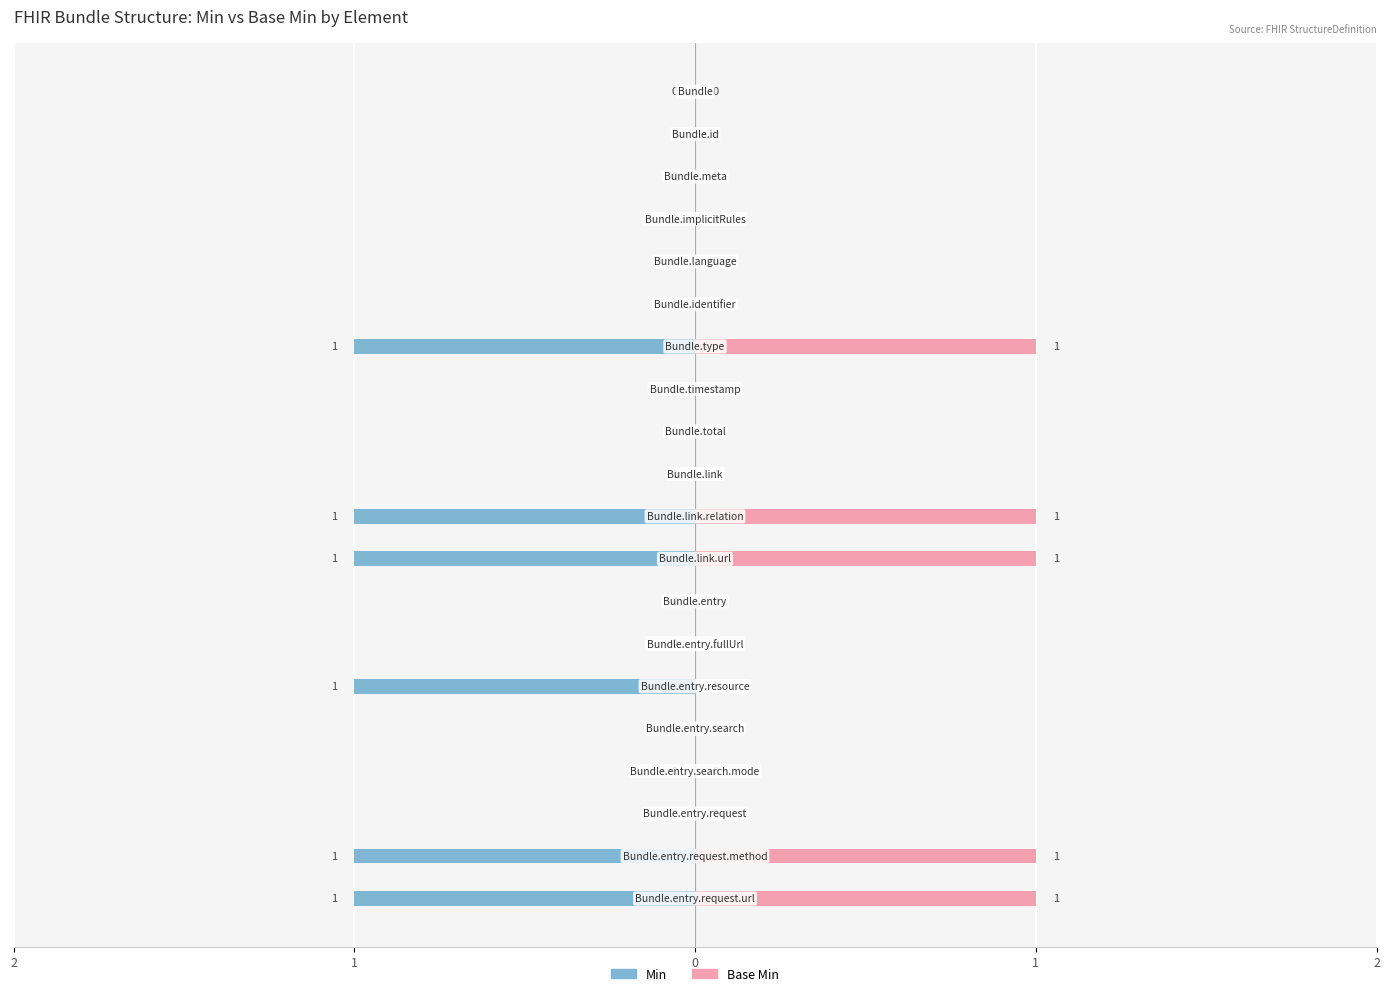

What are all the series names shown in the legend?

Min, Base Min